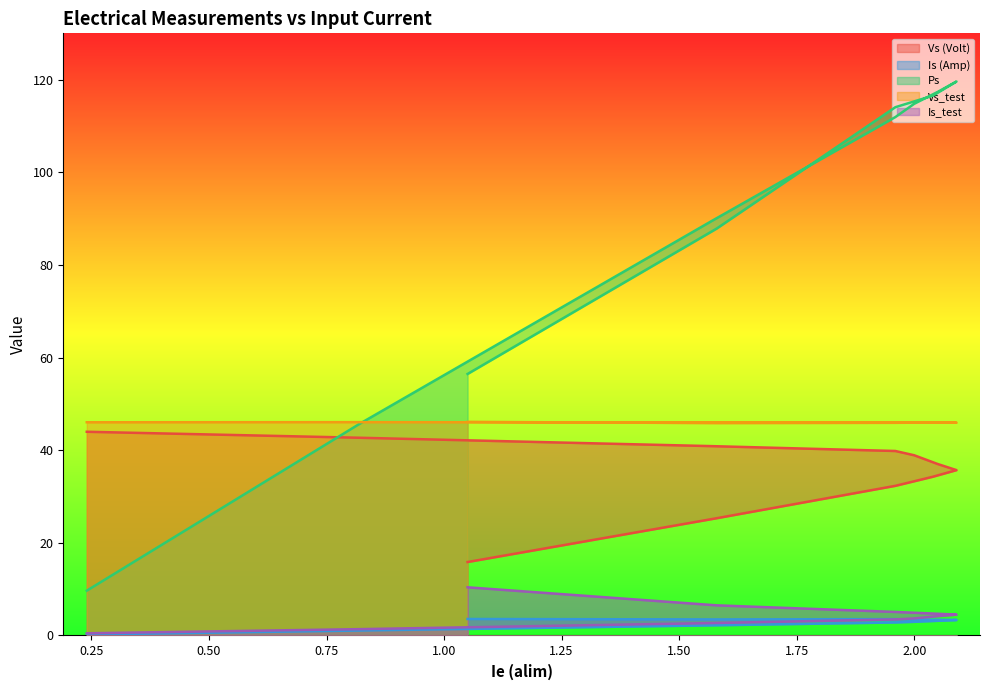

Read the Vs_test value at 60.

46.0